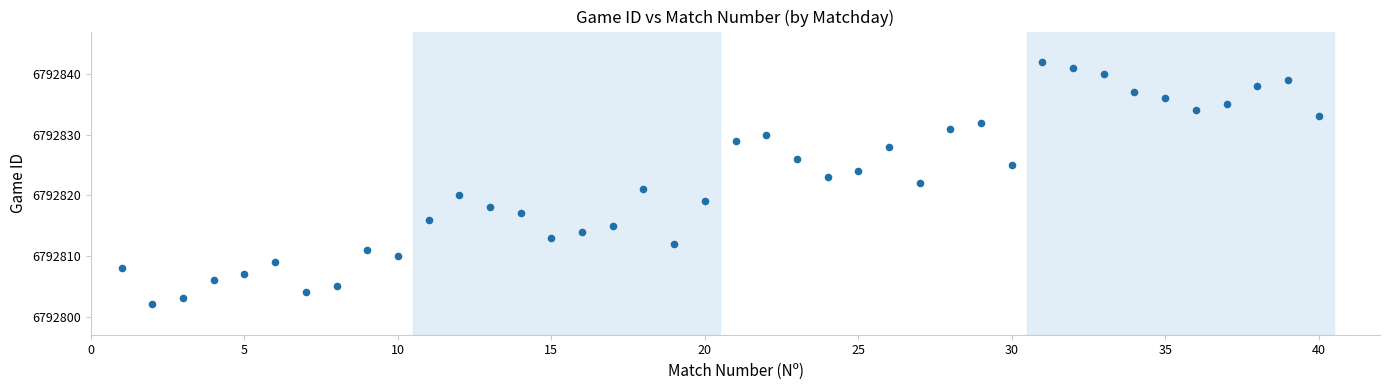

What is the range of Y values (max minus min)?

40